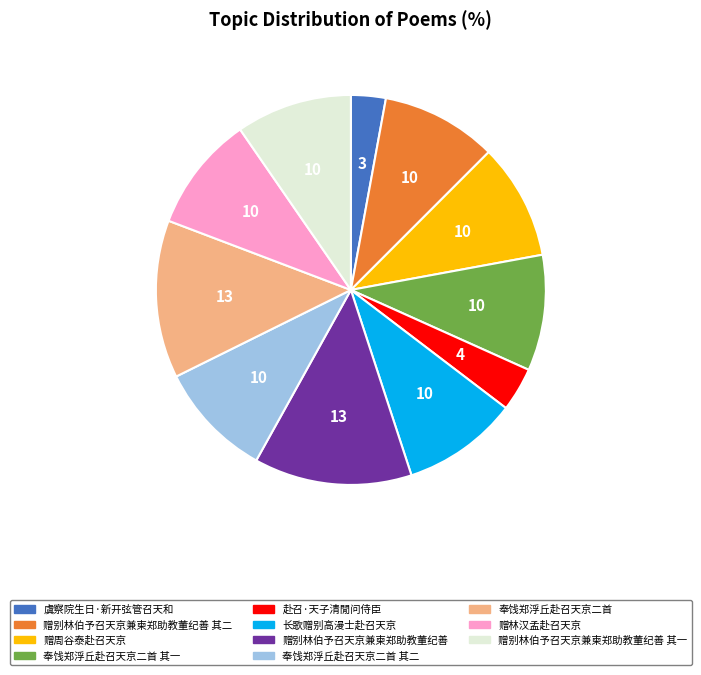

True or false: 赠周谷泰赴召天京 accounts for 10% of the total.

True